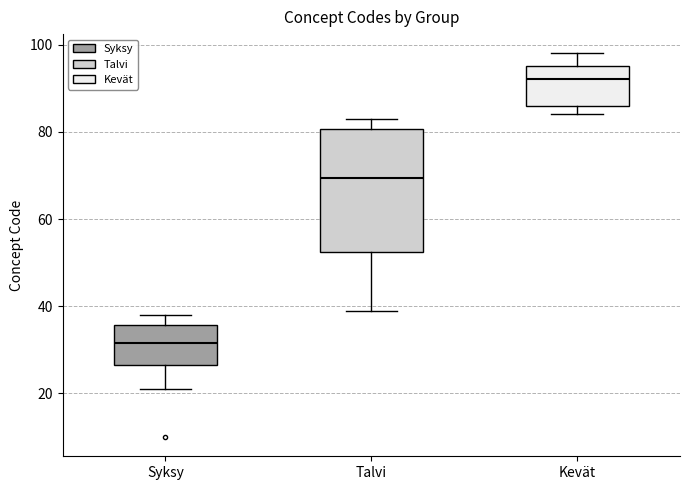

Reading left to right, read every box against the y-axis: the position of its median line, the range the box covers, and the ends of its whiskers. The values are not printed on the chart, so give them approximately, as read against the axis.

Syksy: median 32, box 26 to 36, whiskers 22 to 38
Talvi: median 70, box 52 to 80, whiskers 40 to 84
Kevät: median 92, box 86 to 96, whiskers 84 to 98